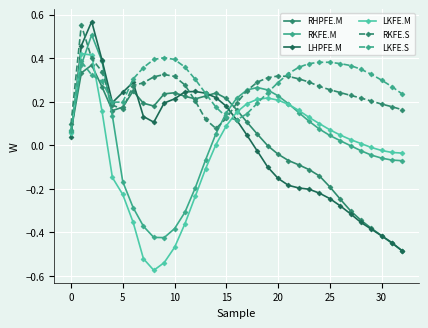

Does the chart have visible grid lines?

Yes